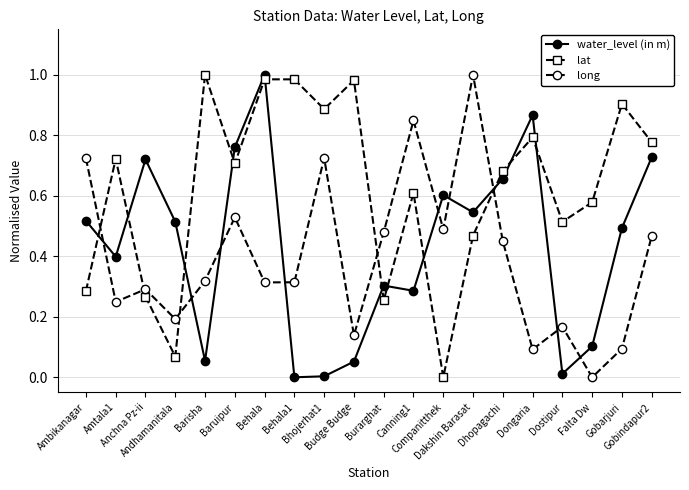

Is the value of lat at Burarghat greater than the value of water_level (in m) at Burarghat?

No